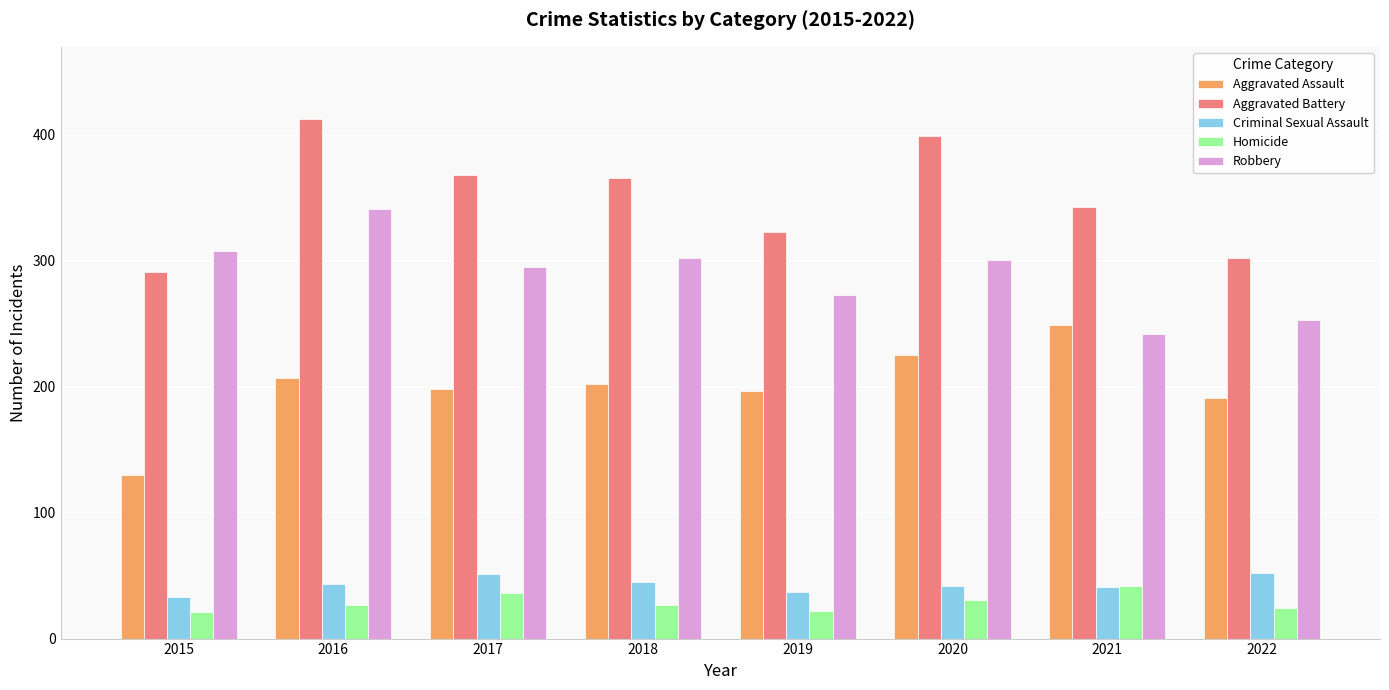

What is the value of the Aggravated Assault bar at the 8th from the left?

191